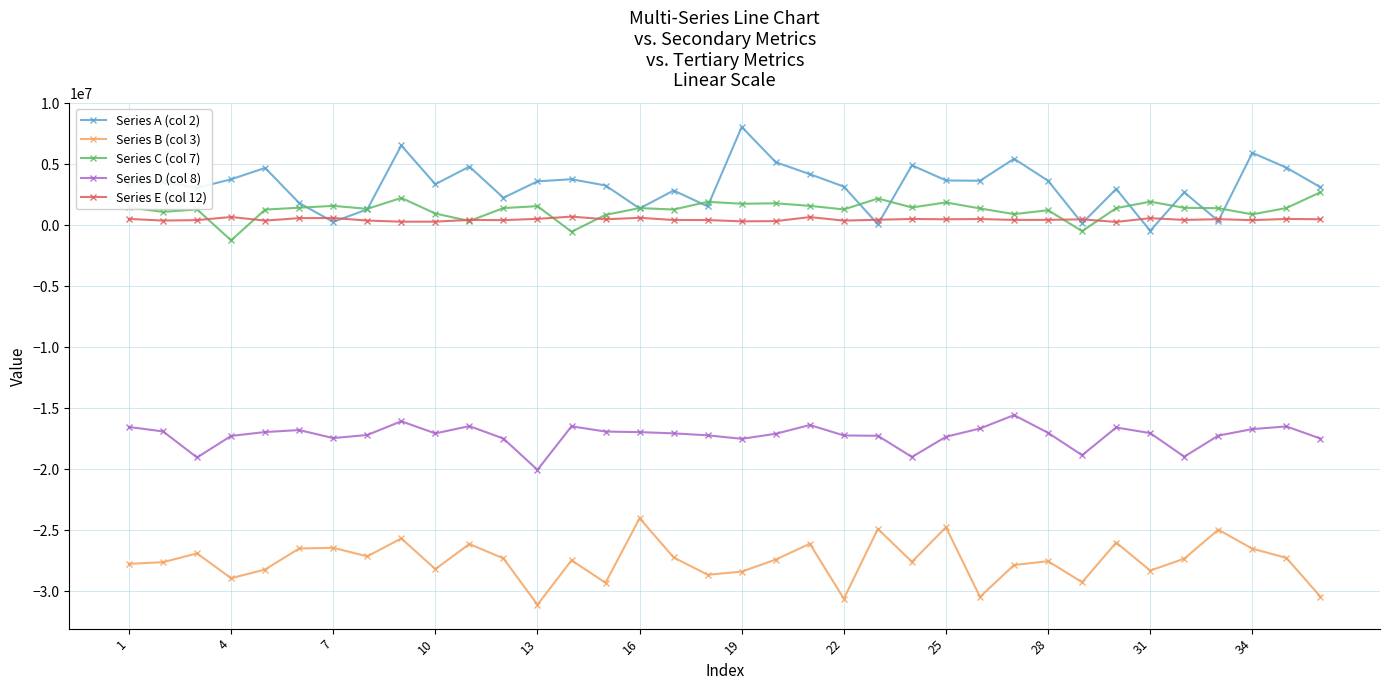

What is the highest value of the Series C (col 7) series?

2698020.0